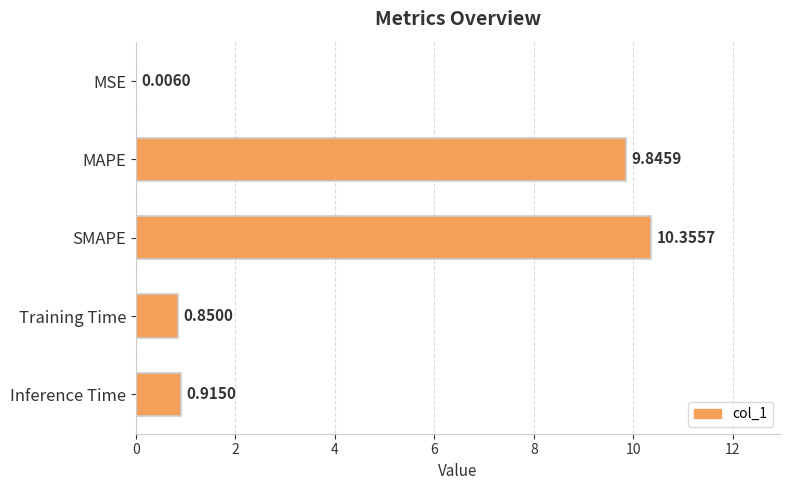

What is the sum of all values?

22.0